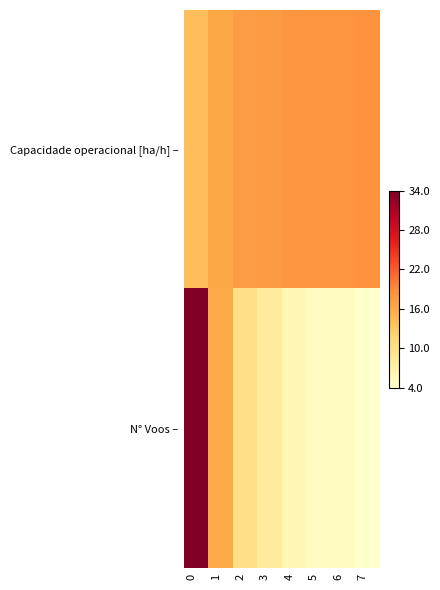

Reading right to left, list all the values displayed in this chart.

Capacidade operacional [ha/h] –: 7=18.3	6=18.1	5=18.1	4=18.0	3=17.6	2=17.3	1=16.3	0=14.0
N° Voos –: 7=4.0	6=5.0	5=5.0	4=6.0	3=8.0	2=10.0	1=16.0	0=34.0